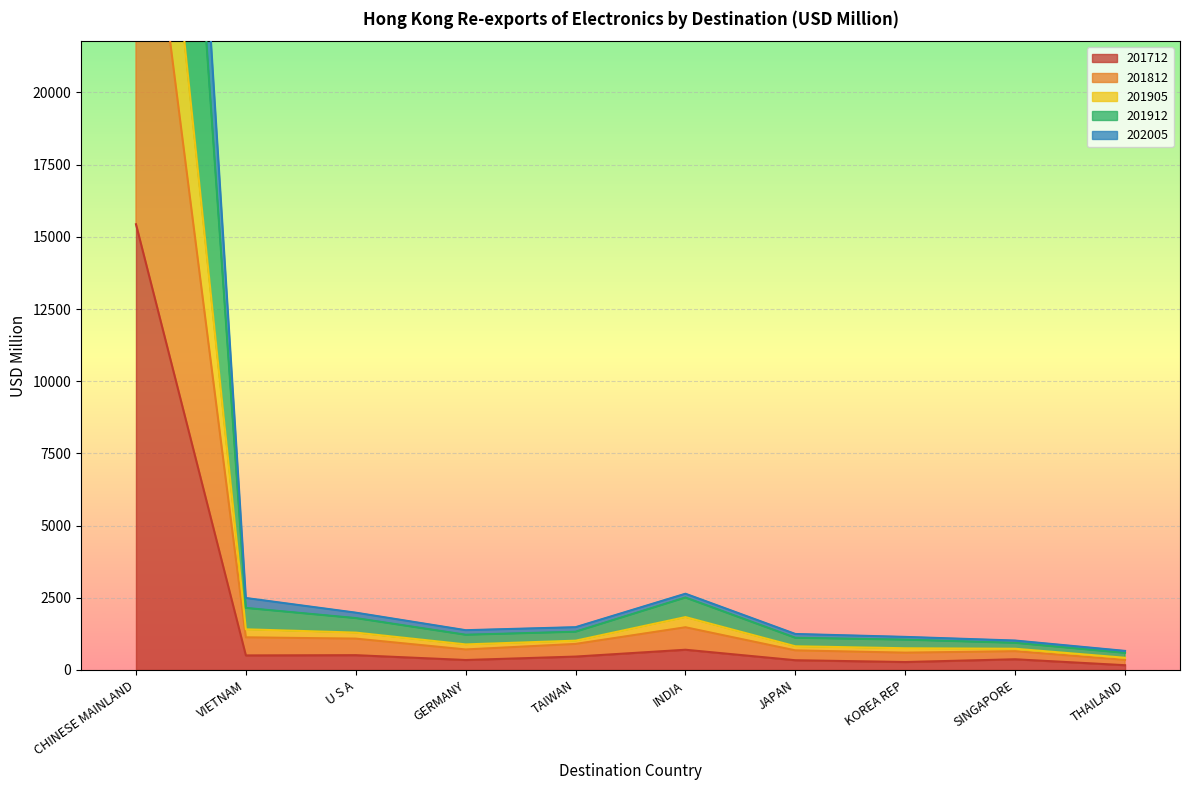

What is the maximum value for 201712?

15436.6